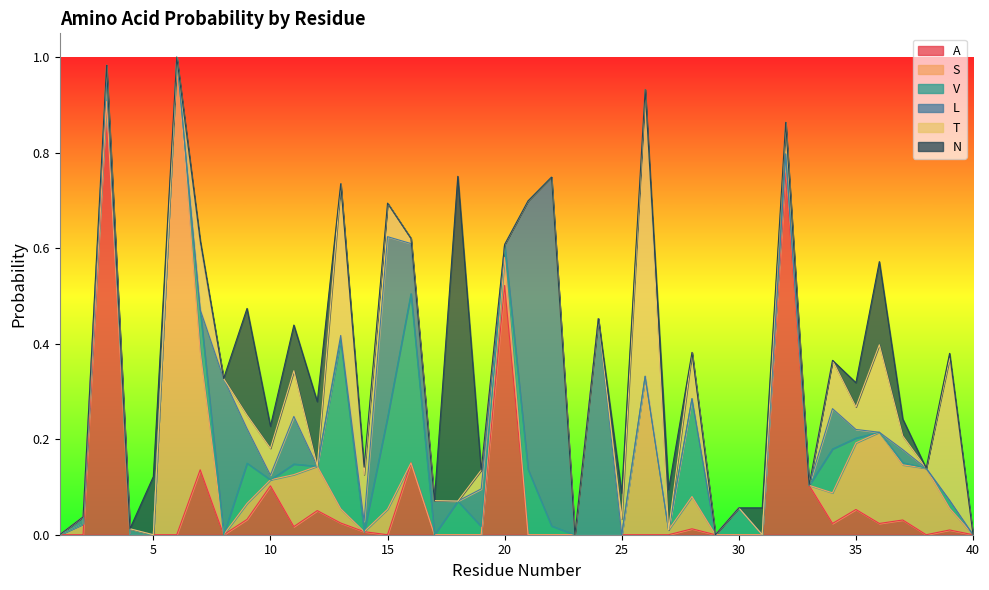

At which category does A reach its first local peak?

3